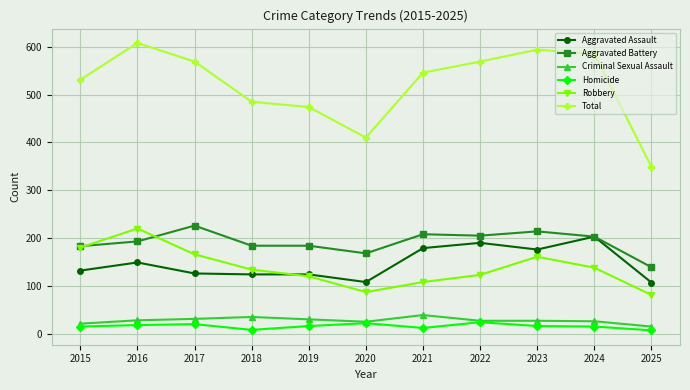

Where does the Robbery series first go above 134?

2015